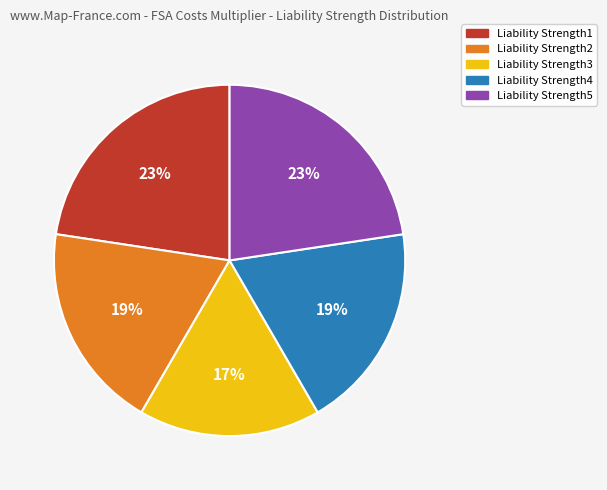

Which slice is the smallest?

Liability Strength3